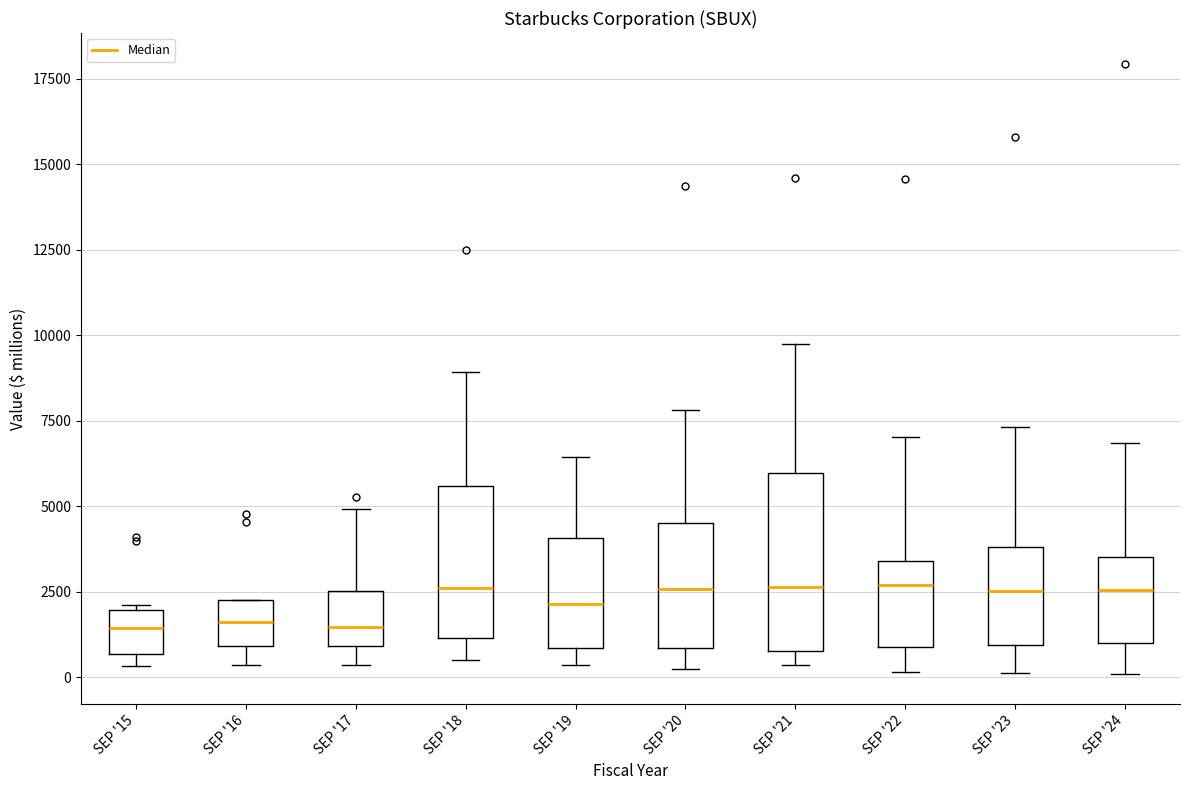

Which box is the tallest, from its lower edge to its upper edge?

SEP '21